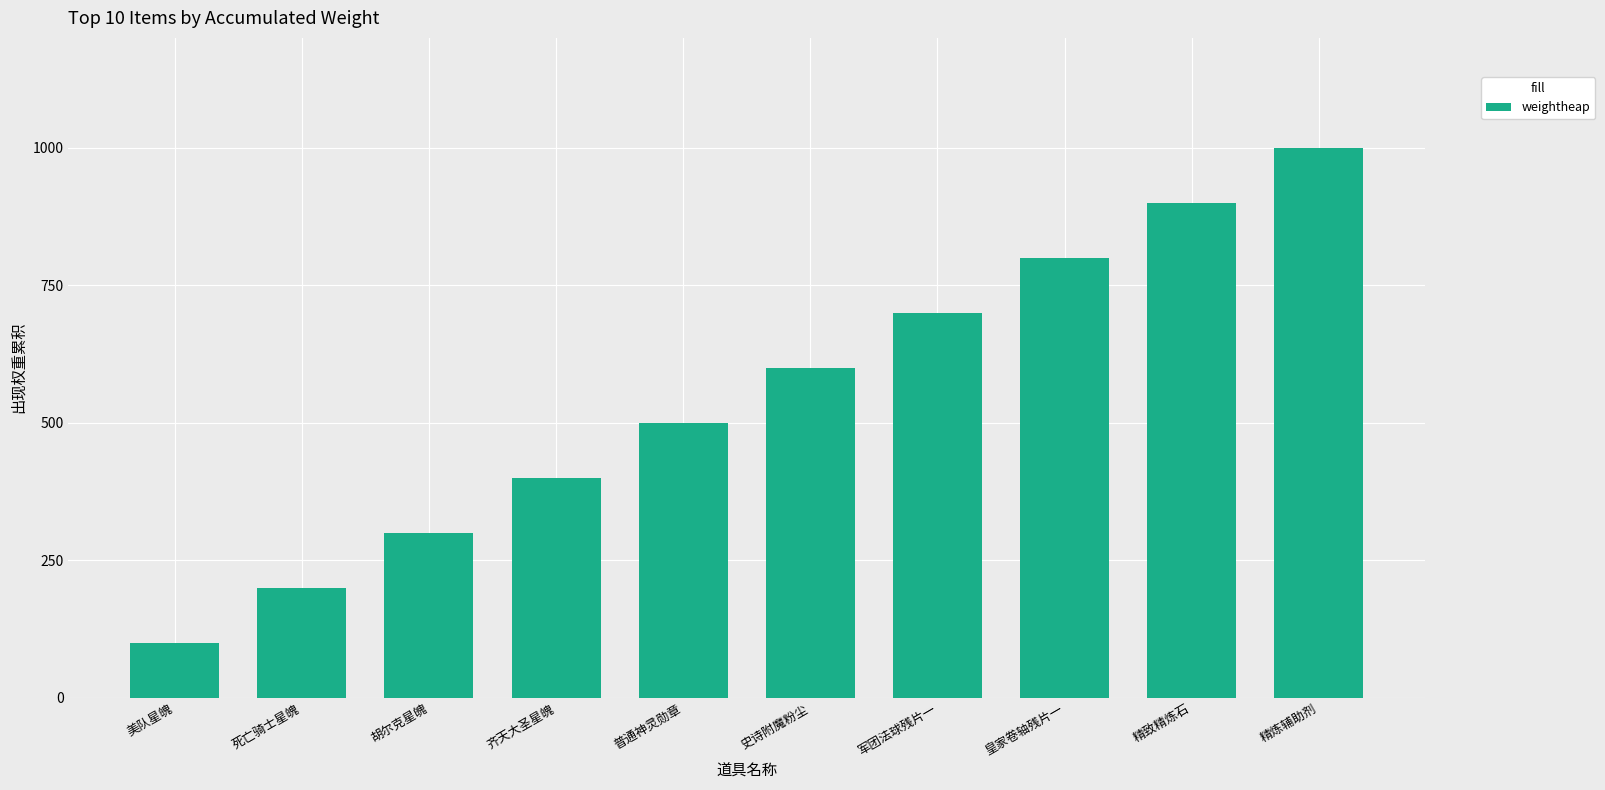

What is the minimum value shown in the chart?

100